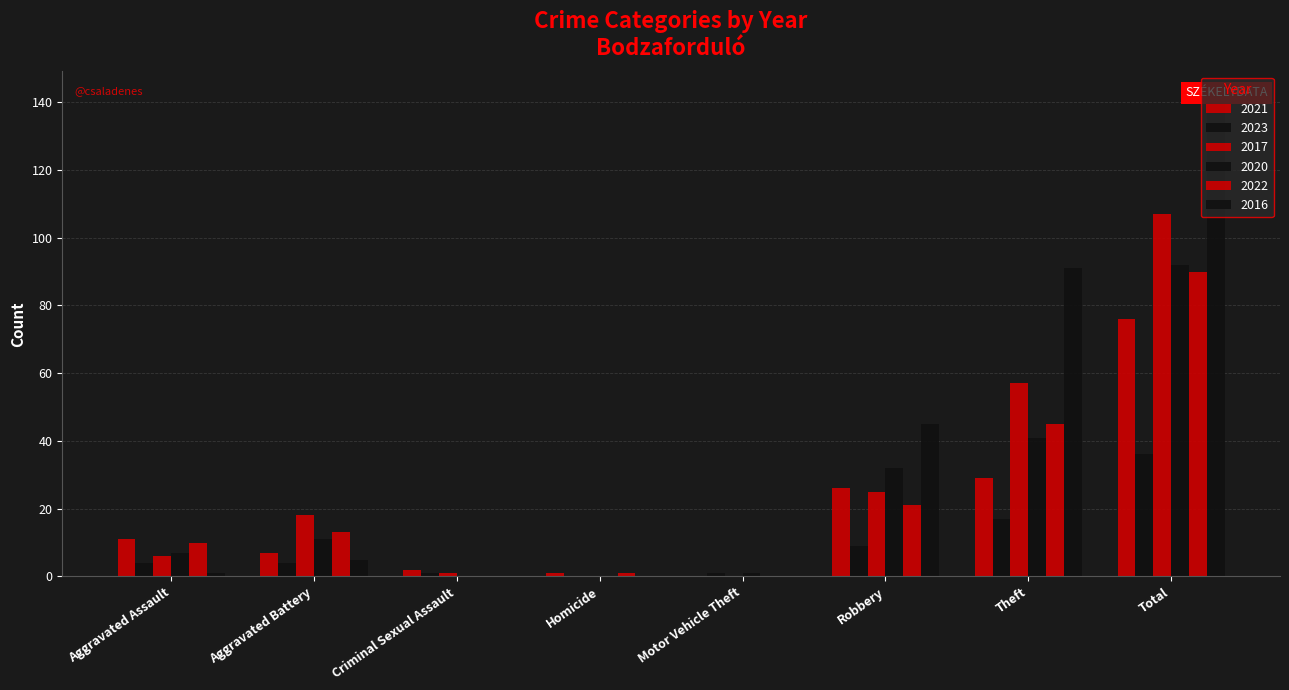

Which series has the largest total across all categories?

2016